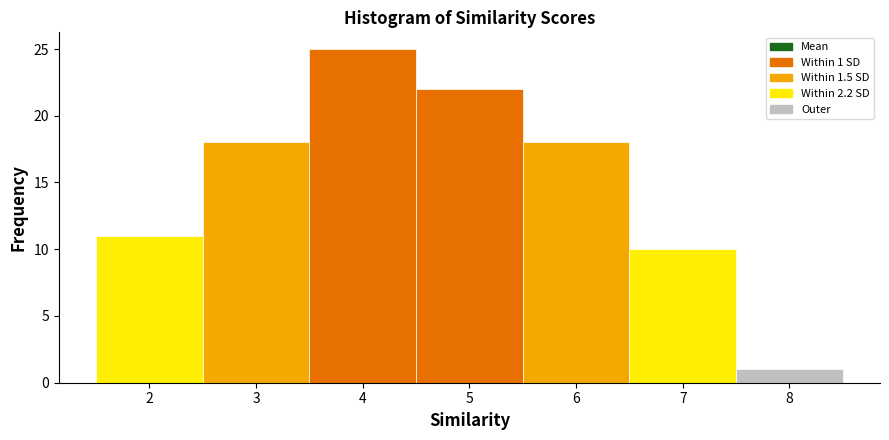

Over which range of the x-axis is the bar tallest?

3.5 to 4.5